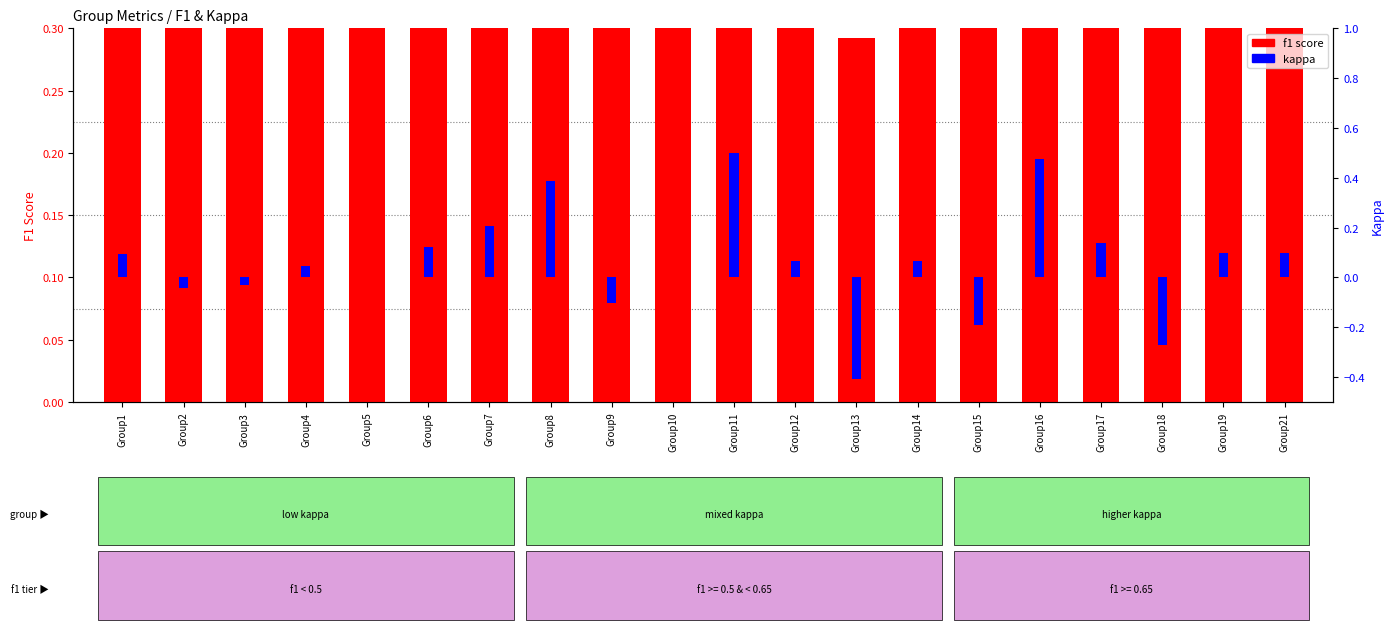

What is the difference between the maximum and minimum values in the f1 score series?

0.5